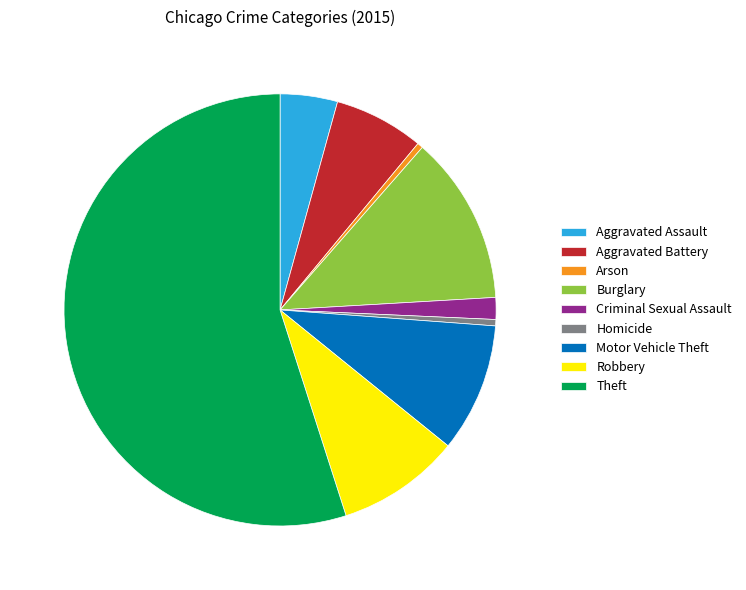

Between Burglary and Criminal Sexual Assault, which is larger?

Burglary